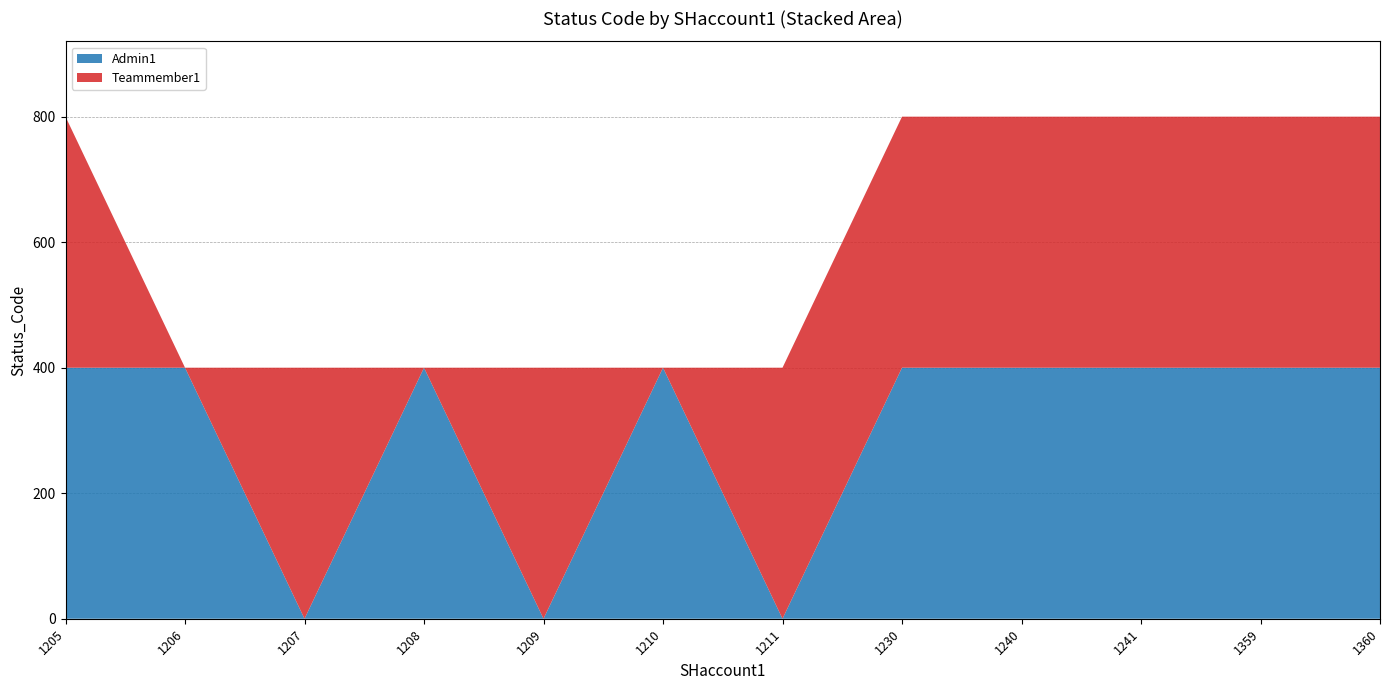

True or false: Teammember1 has a value of 400 at 1211.

True